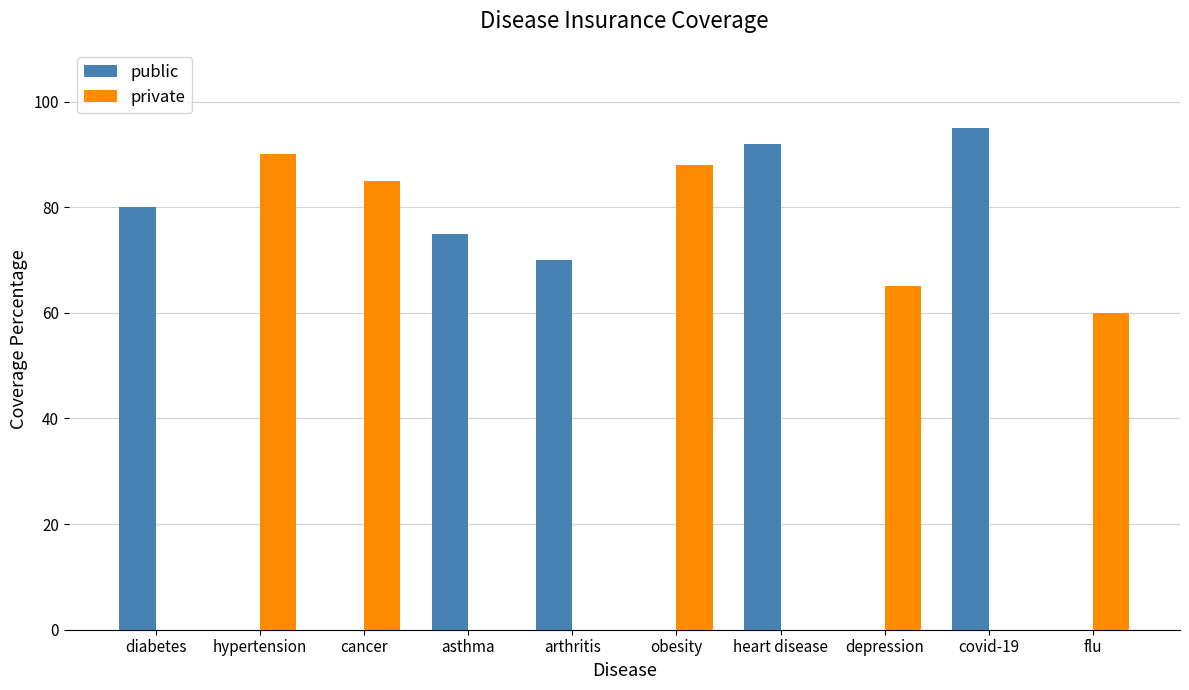

What is the approximate value of public at heart disease, to the nearest 10?

90